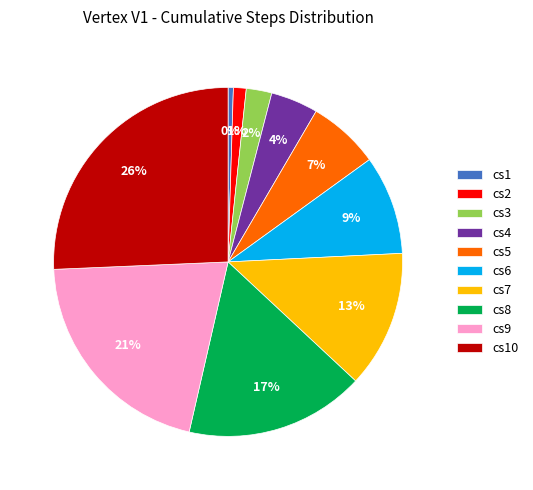

Between cs10 and cs1, which is larger?

cs10